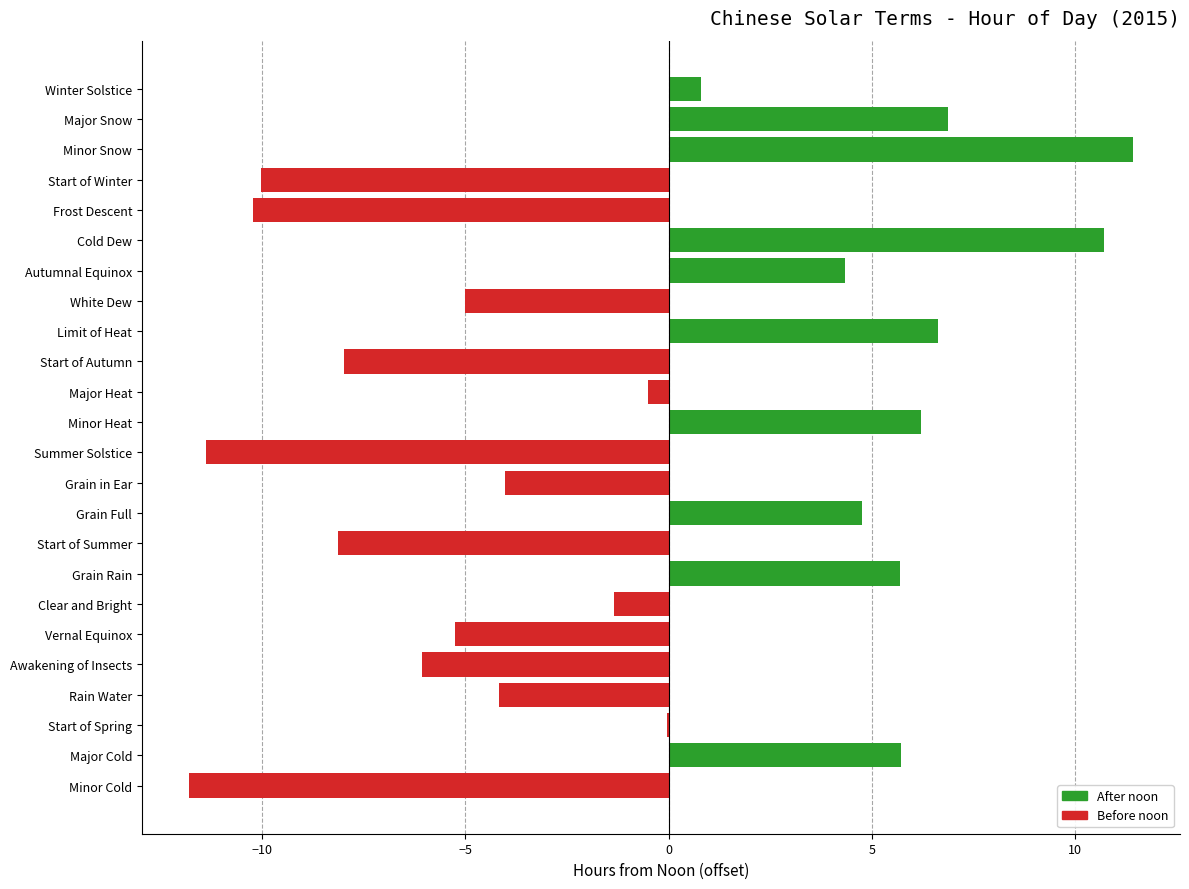

What is the maximum value shown in the chart?

11.4